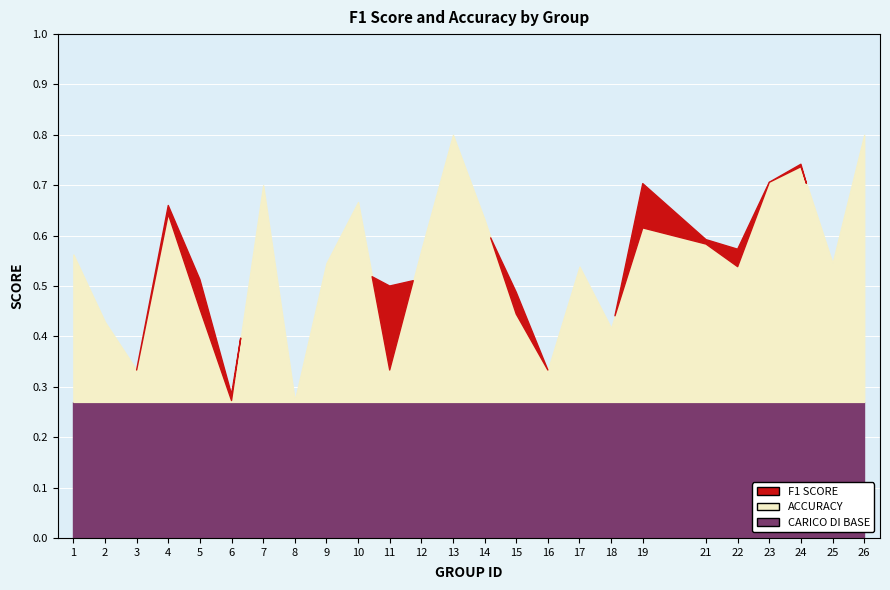

What are all the series names shown in the legend?

f1, accuracy, base